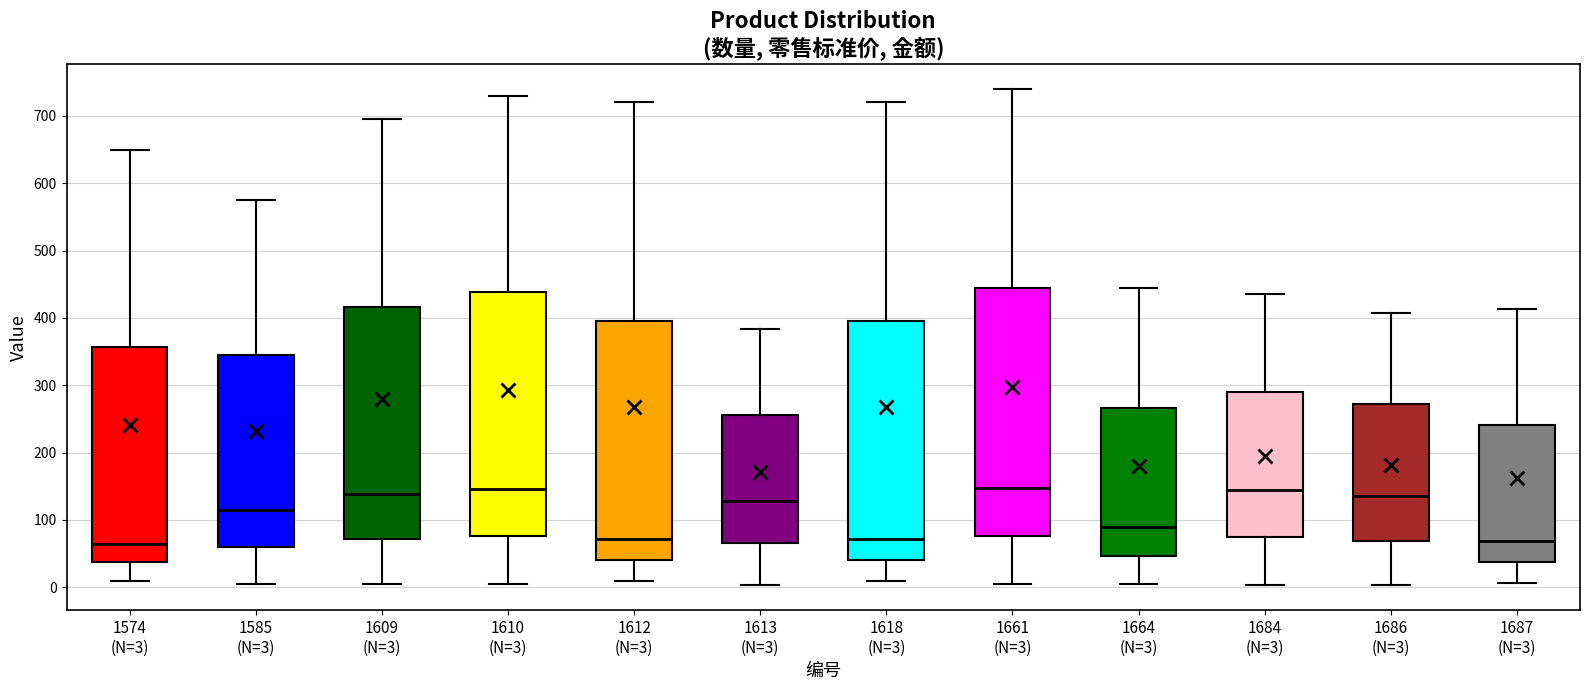

Where does the upper whisker of the box for 1612 (N=3) end on the y-axis? The values are not printed on the chart, so give them approximately, as read against the axis.

720